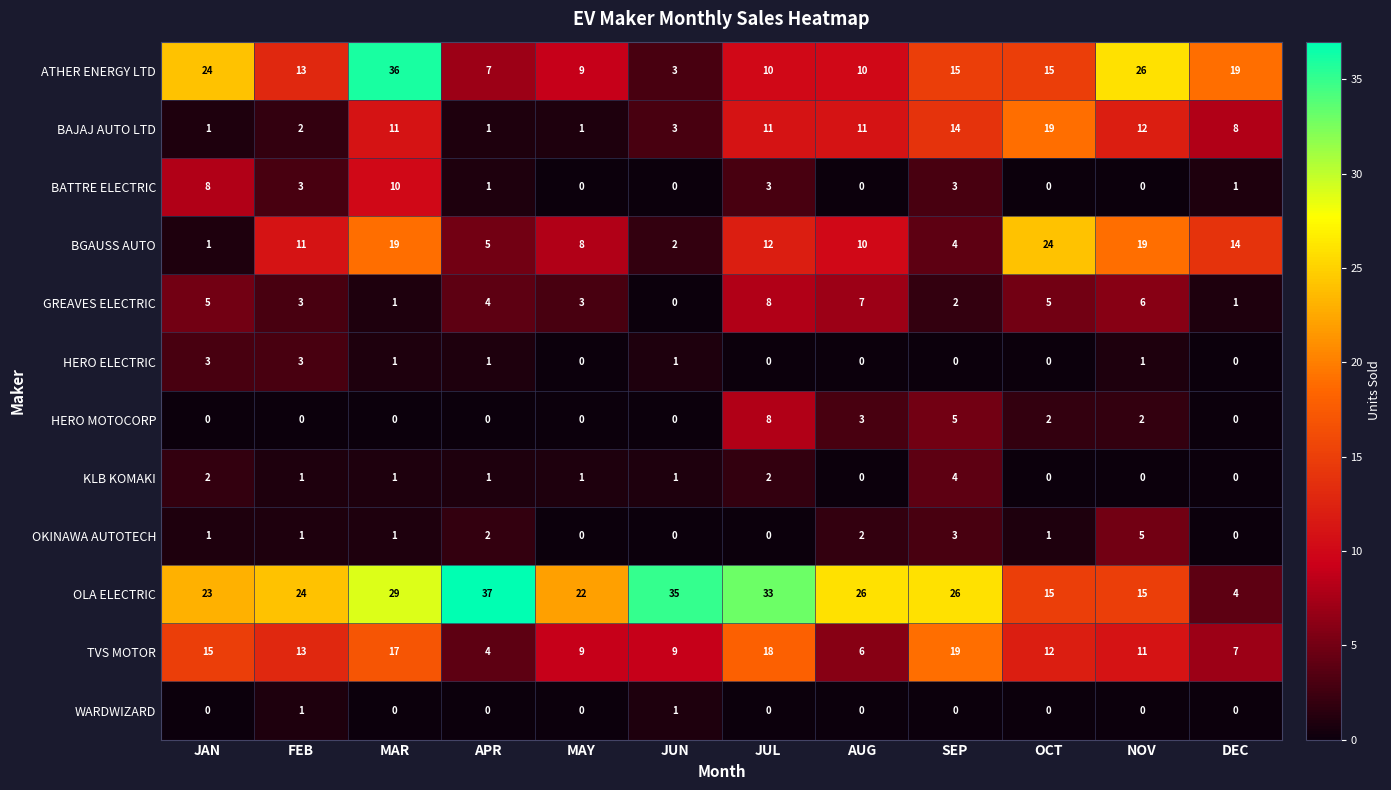

At which category does the chart reach its peak across all series?

APR